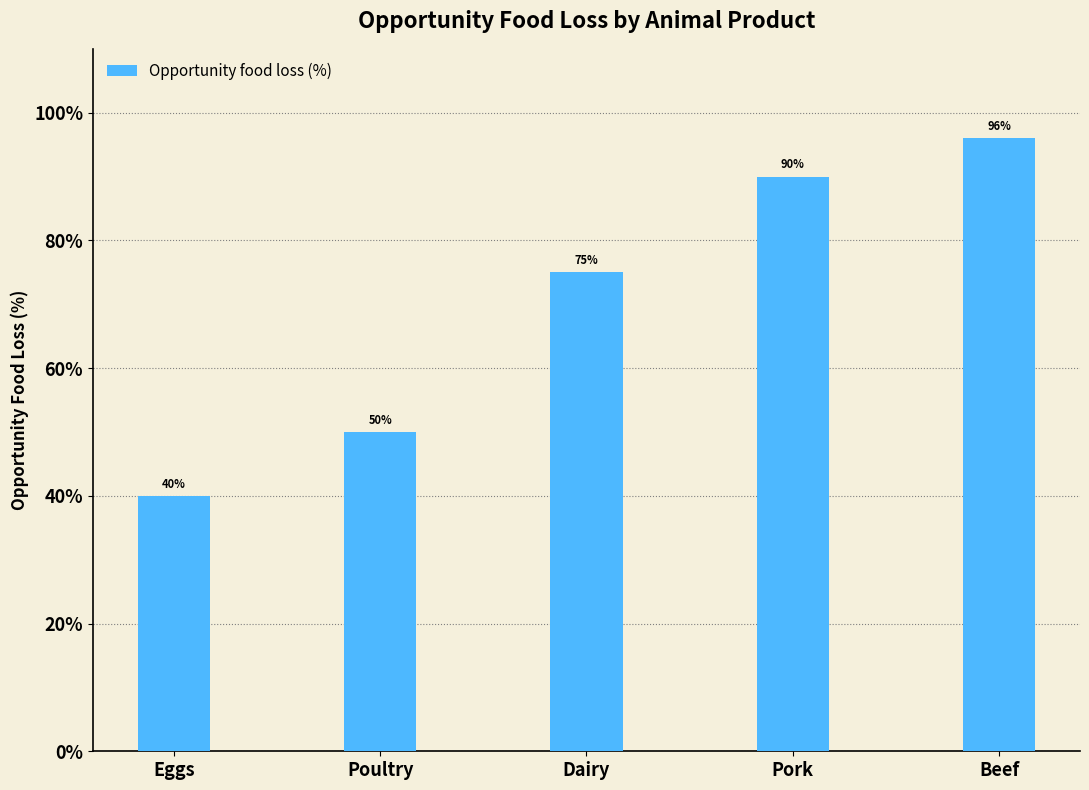

Which category has the highest value across all series?

Beef